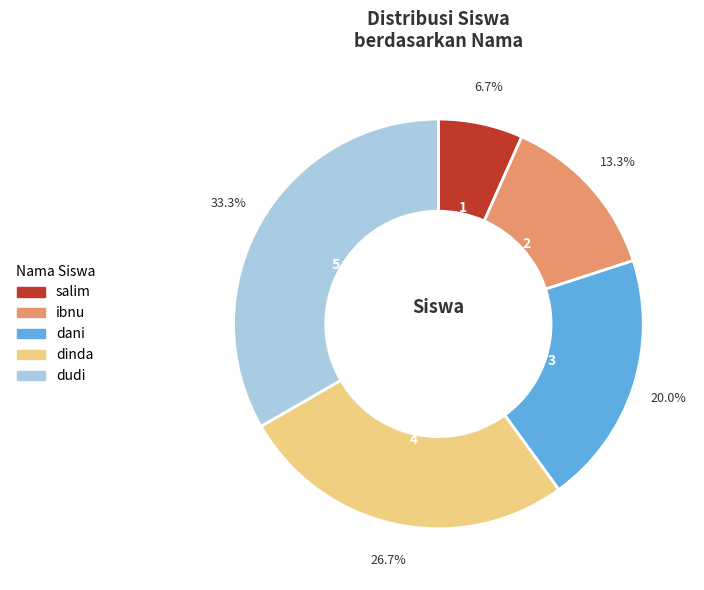

Combined, what portion of the pie is ibnu and dinda?

40.0%